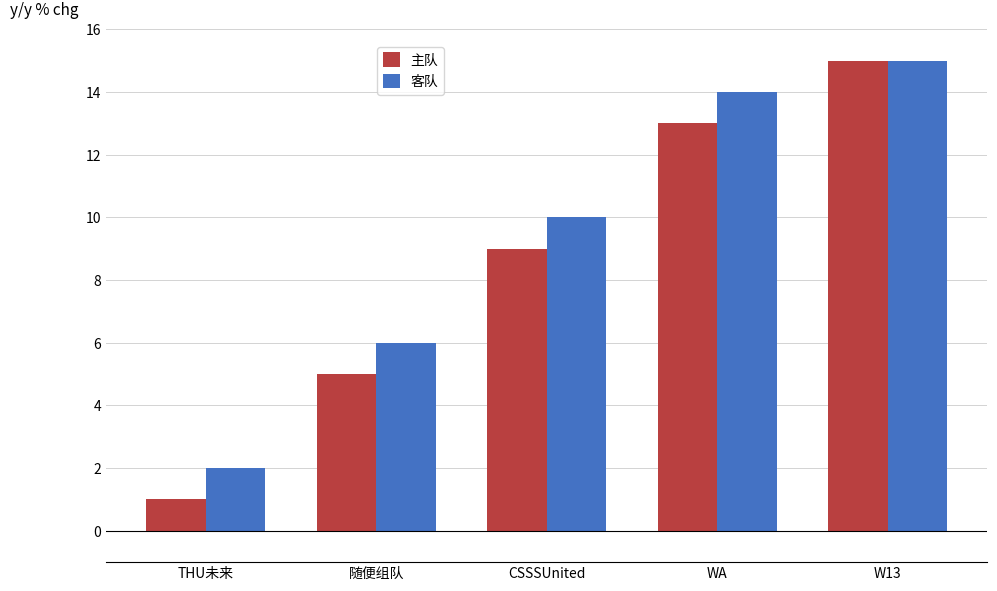

The 客队 series shows 2 at THU未来. True or false?

True